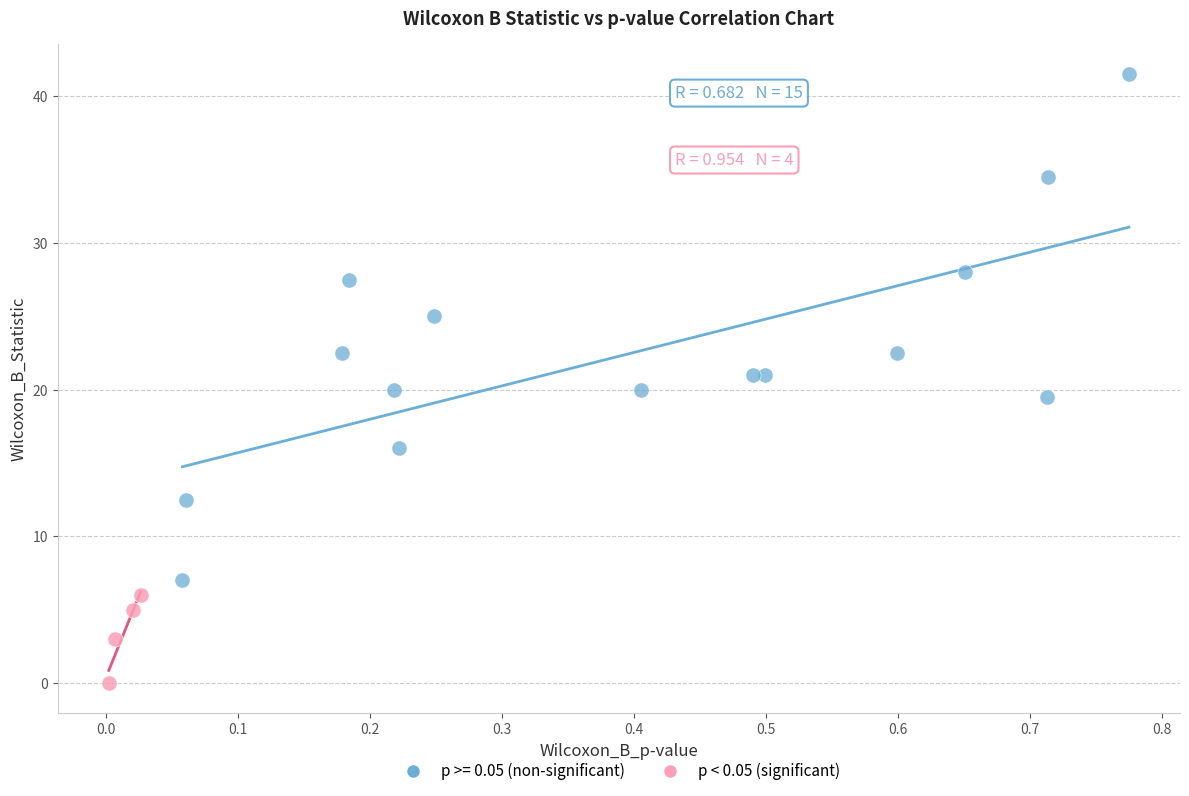

Which series has the largest Y range (max minus min)?

p >= 0.05 (non-significant)